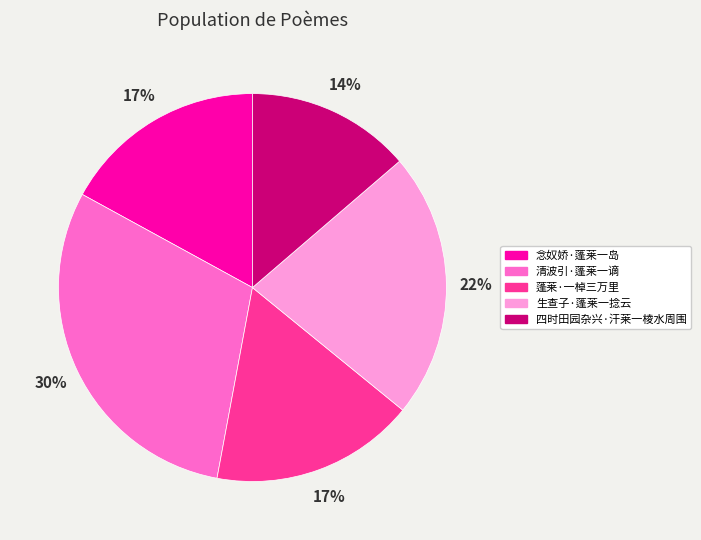

How many slices are in this pie chart?

5